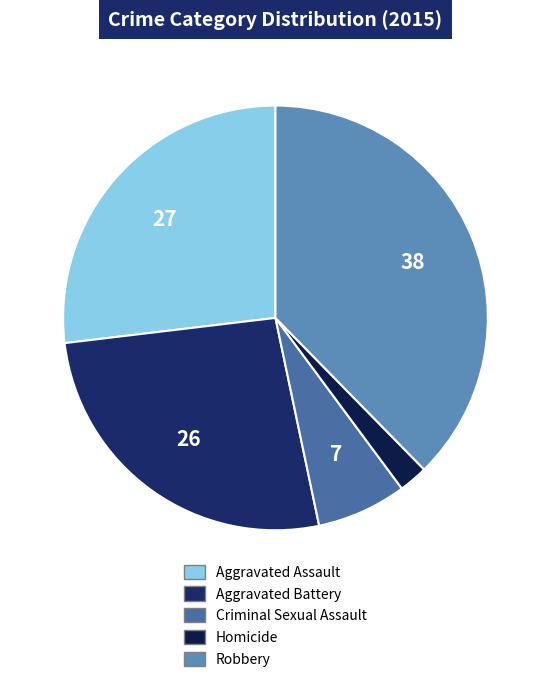

What percentage is the Aggravated Battery slice, to the nearest percent?

26%